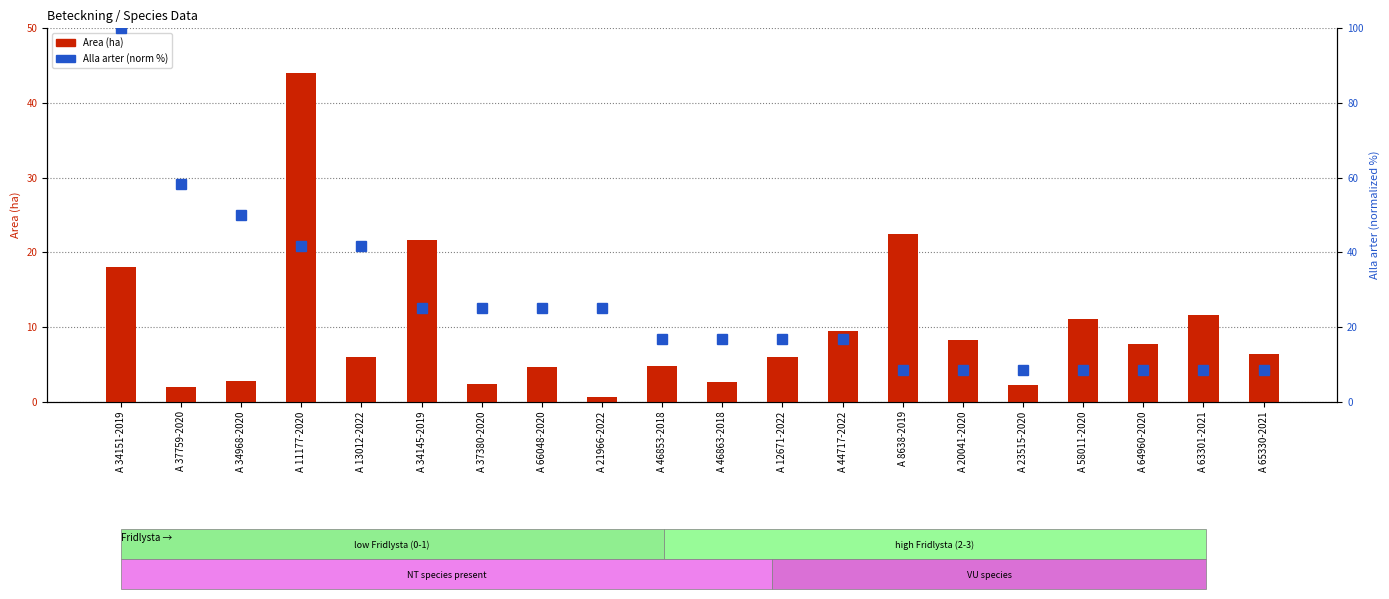

Which series has the largest range (max minus min)?

Alla arter (norm %)